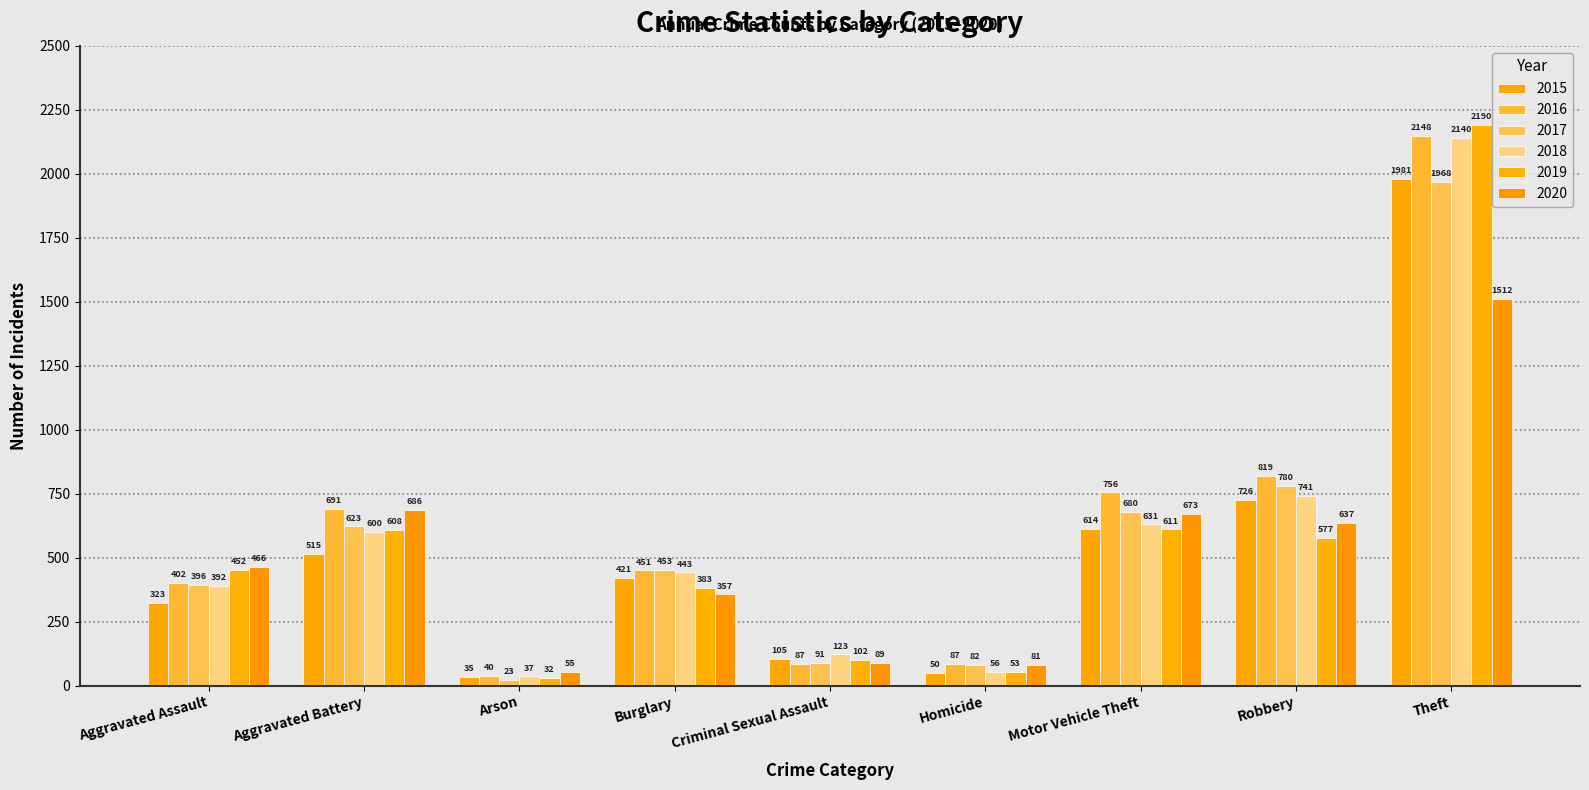

Between Criminal Sexual Assault and Motor Vehicle Theft, which is larger?

Motor Vehicle Theft